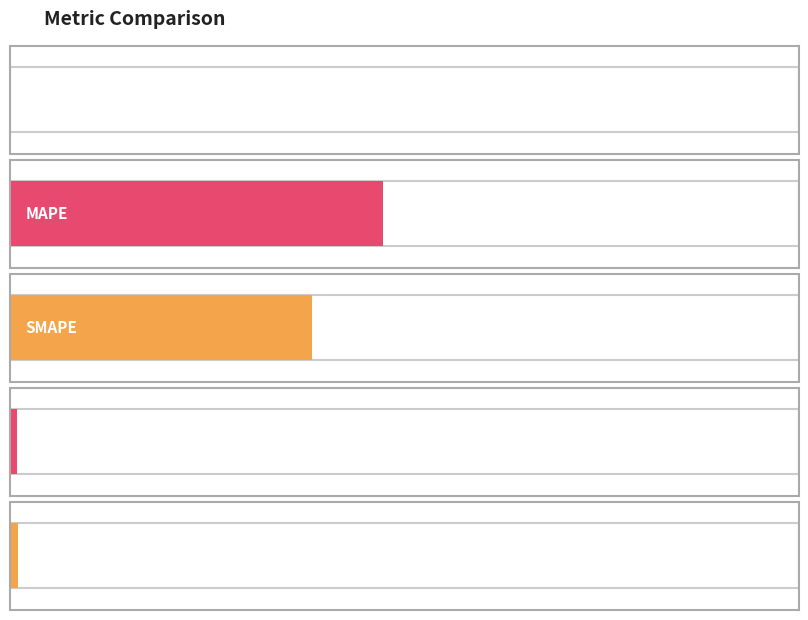

What is the difference between the values at Inference Time and SMAPE?

37.3